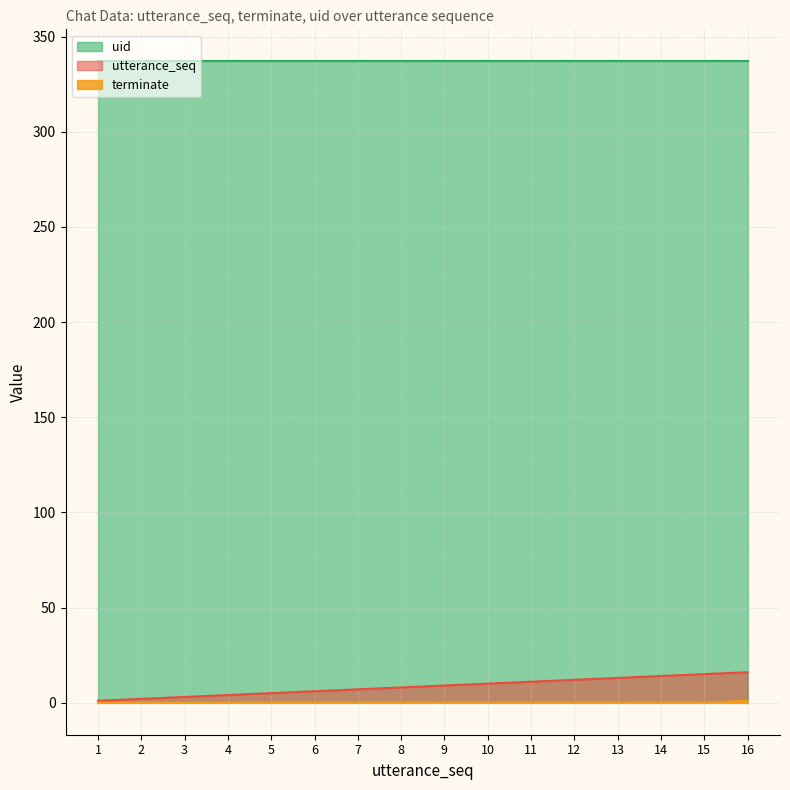

Which label corresponds to the smallest value in the chart?

1